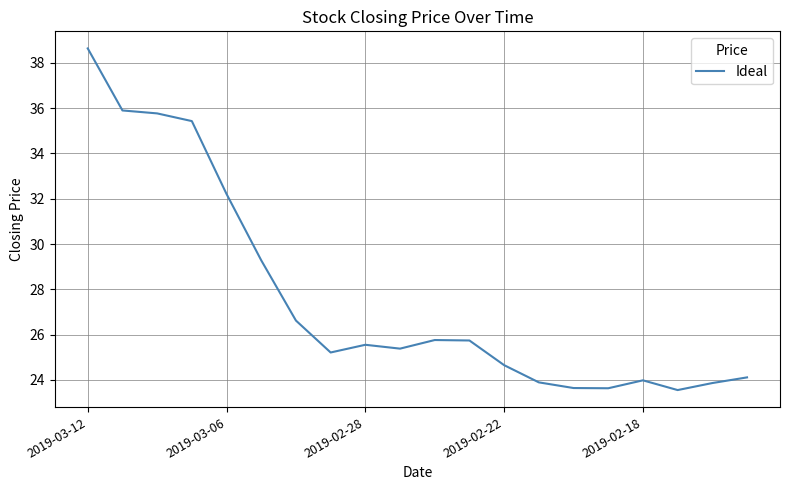

What is the sum of all values?

552.8